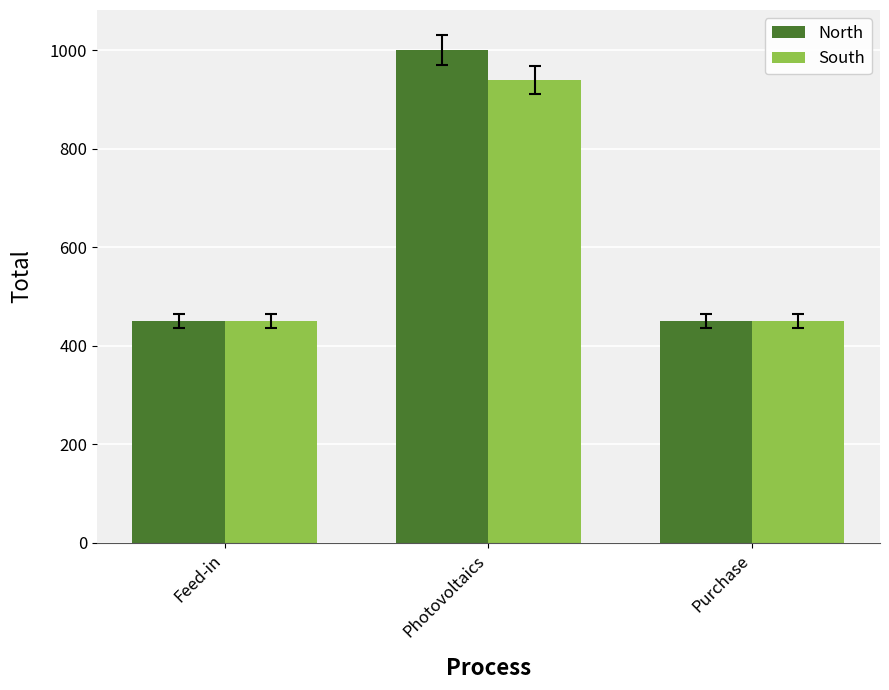

Which series has the widest spread of values?

North